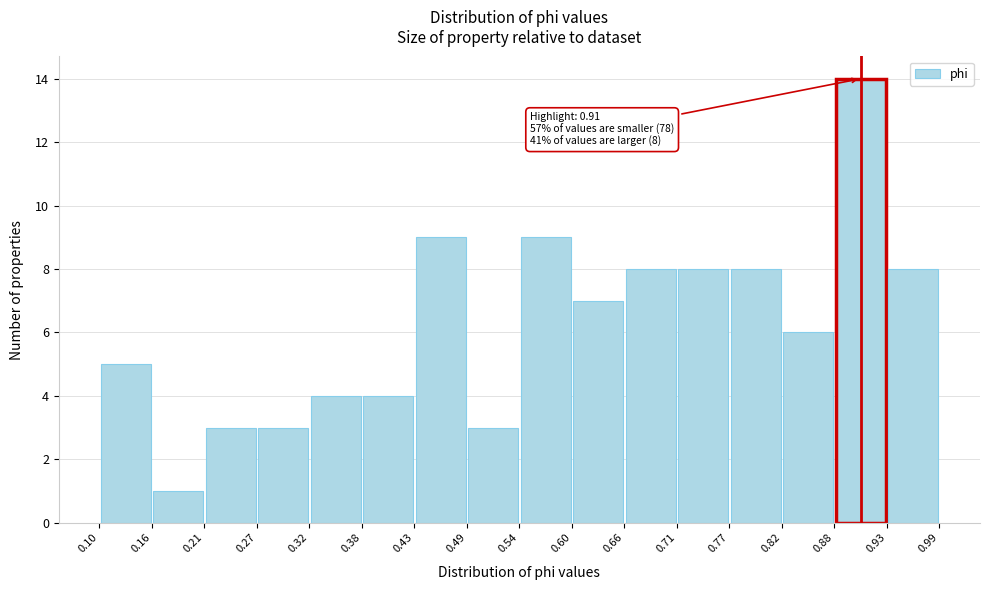

Over which range of the x-axis is the bar tallest?

0.88 to 0.93